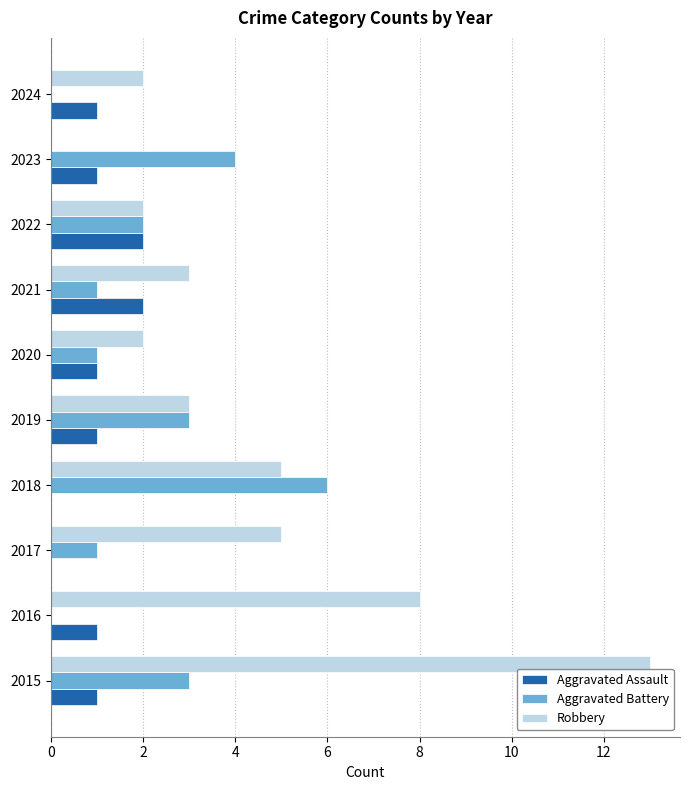

What is the average value of the Aggravated Battery series?

2